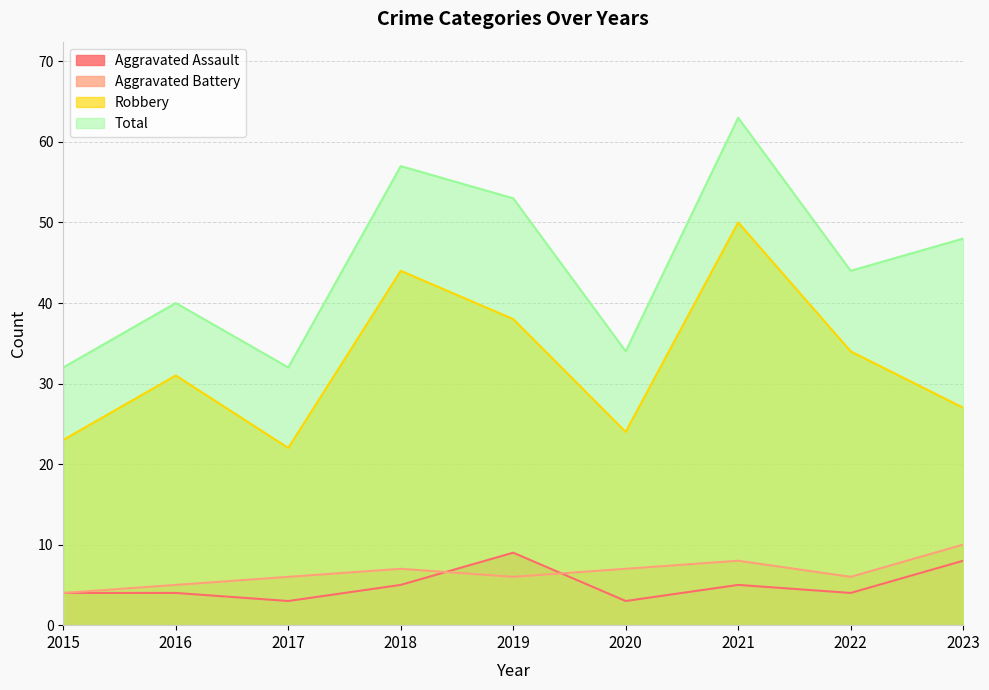

What is the approximate value of Robbery at 2017?

22